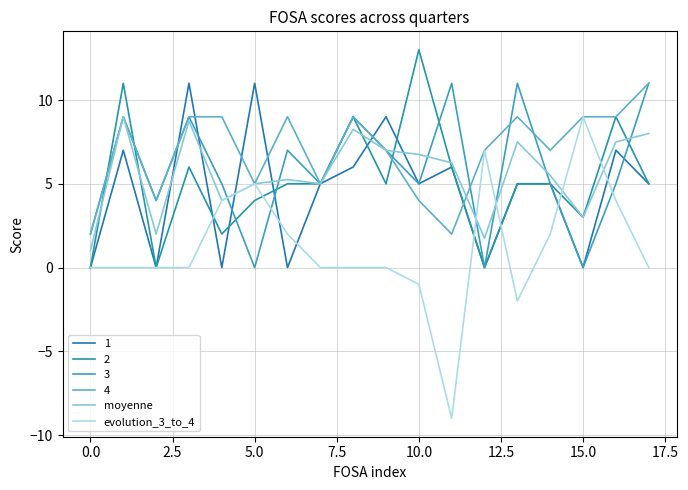

How many intersections are there between evolution_3_to_4 and moyenne?

4